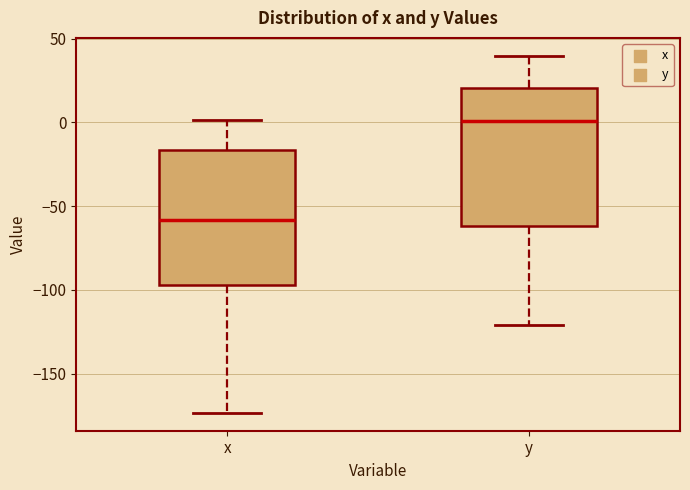

Where is the lower edge of the box for x on the y-axis? The values are not printed on the chart, so give them approximately, as read against the axis.

-95